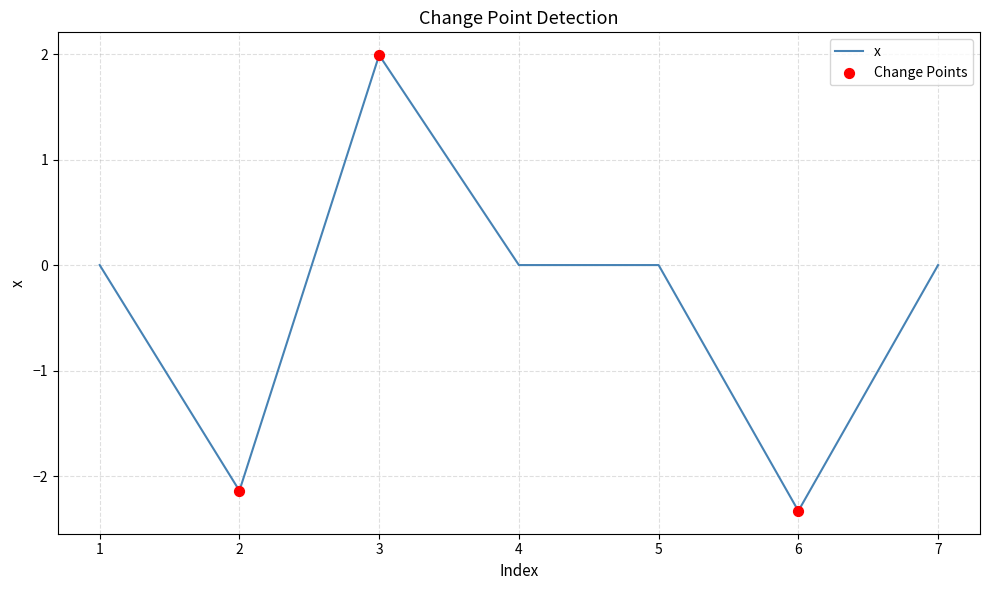

What is the change in value from 1 to 6?

-2.3